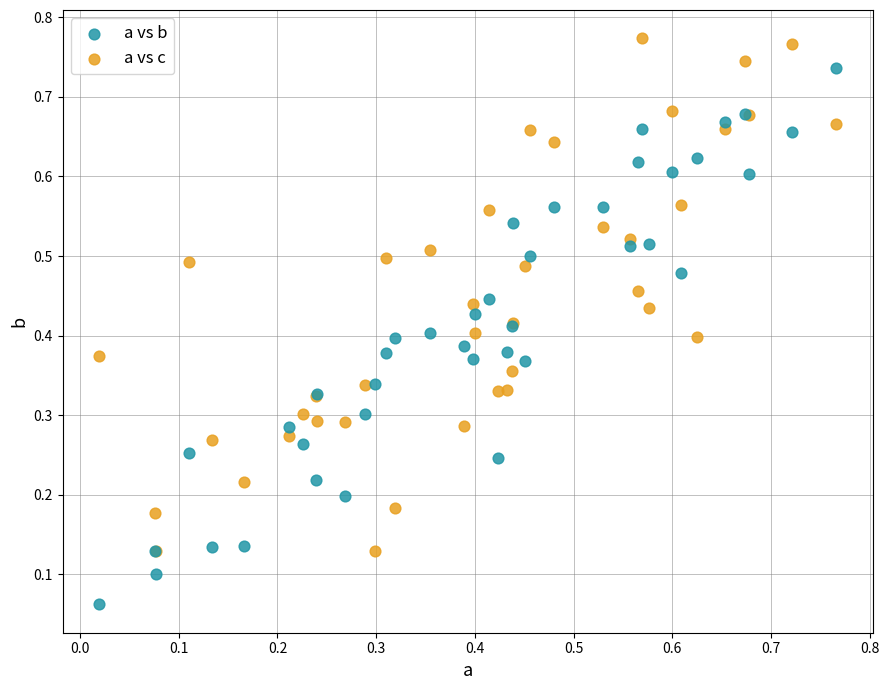

Which series reaches the maximum Y coordinate?

a vs c